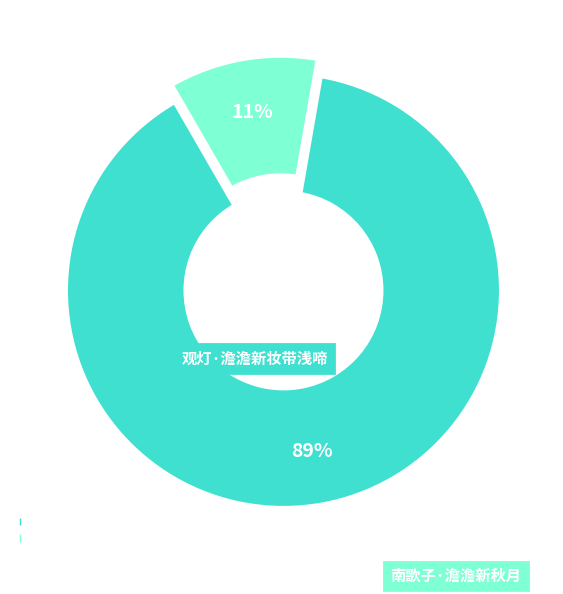

Does 南歌子·澹澹新秋月 account for over 50% of the chart?

No